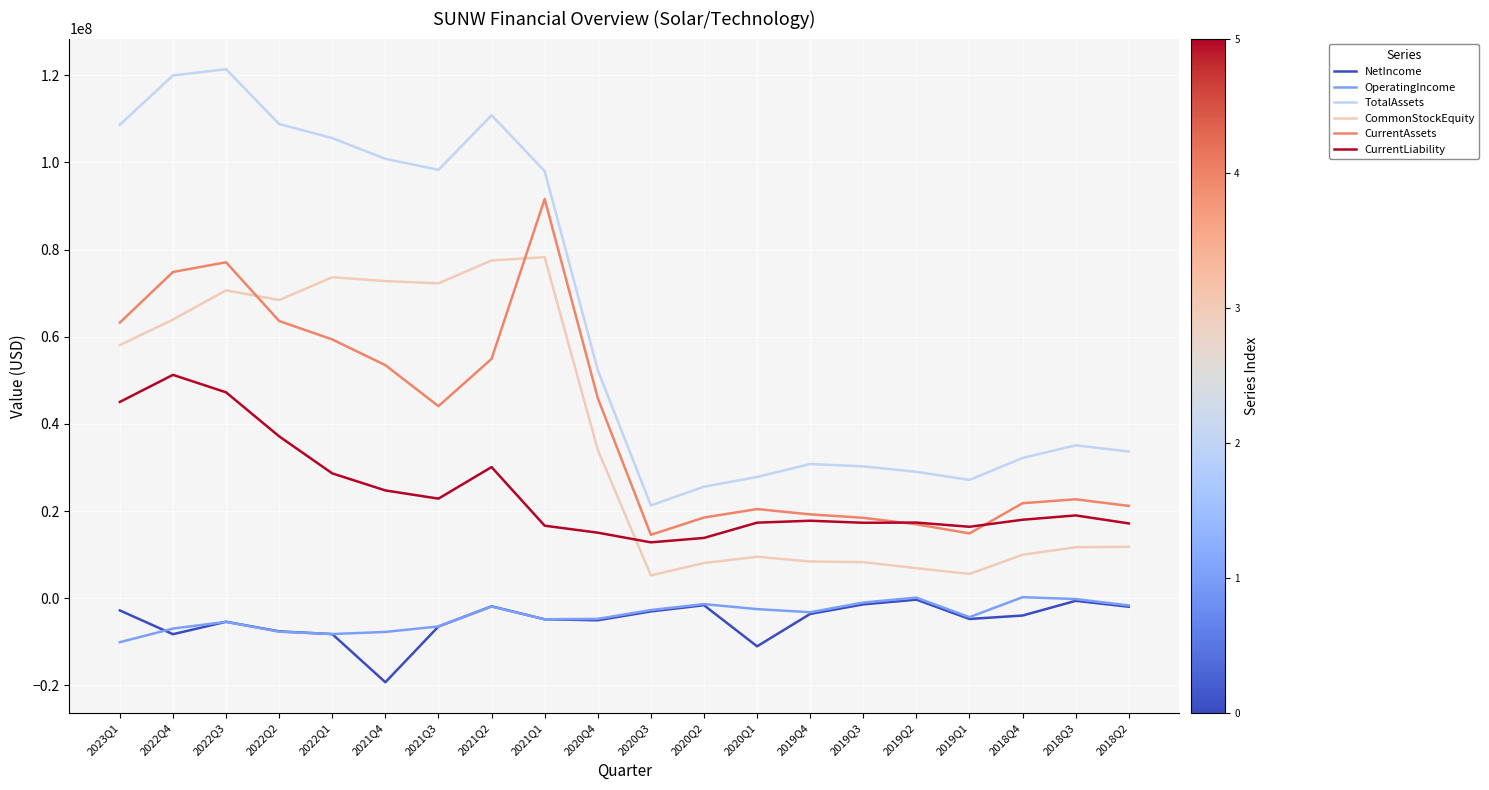

What position from the right is 2020Q3?

10